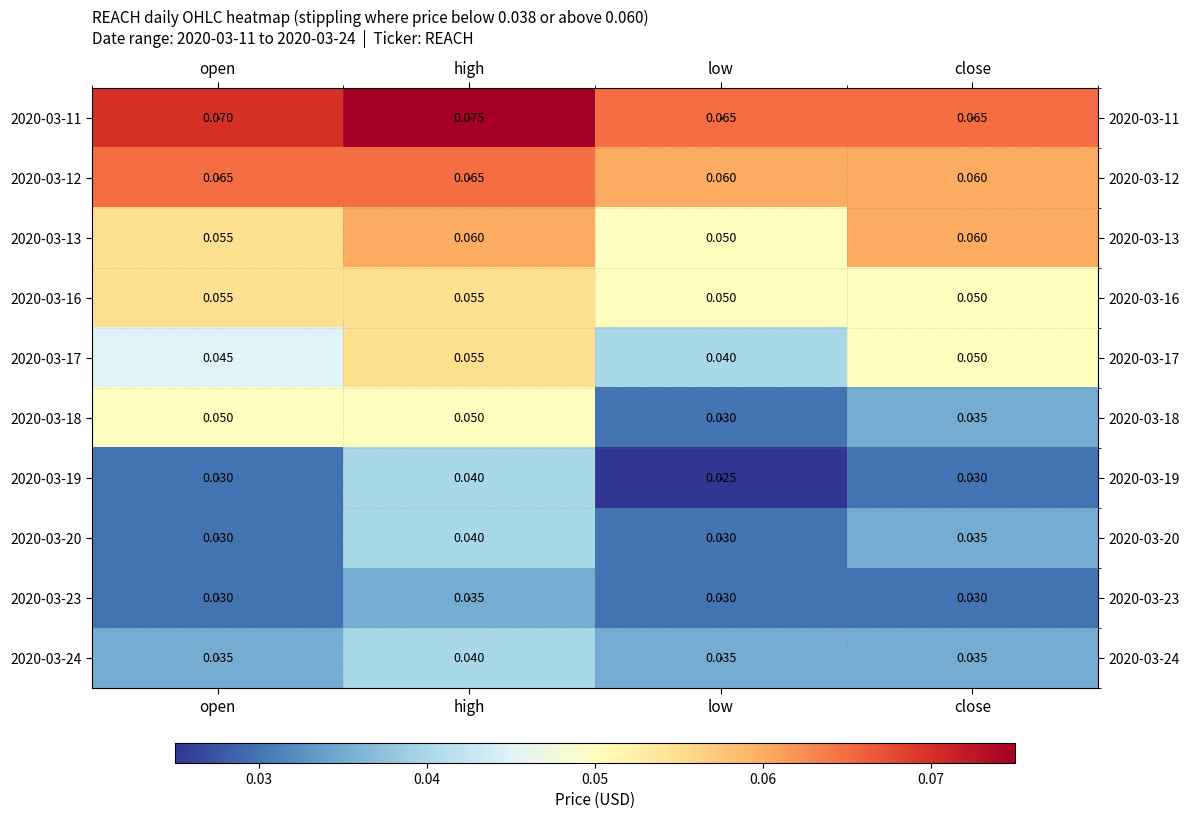

Is the value of 2020-03-13 at high greater than the value of 2020-03-24 at close?

Yes